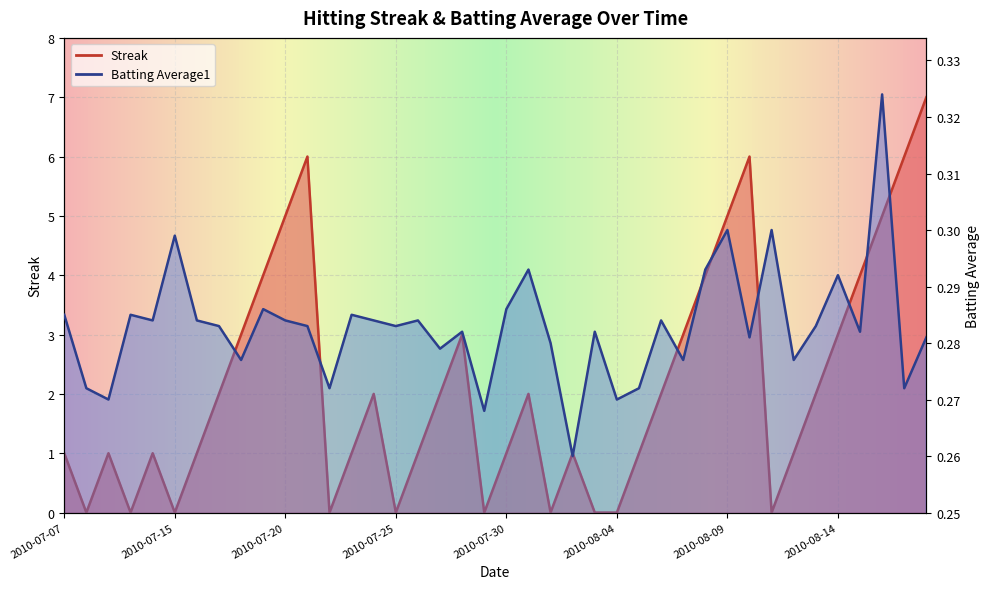

Where do Batting Average1 and Streak first cross each other?

2010-07-07 and 2010-07-08